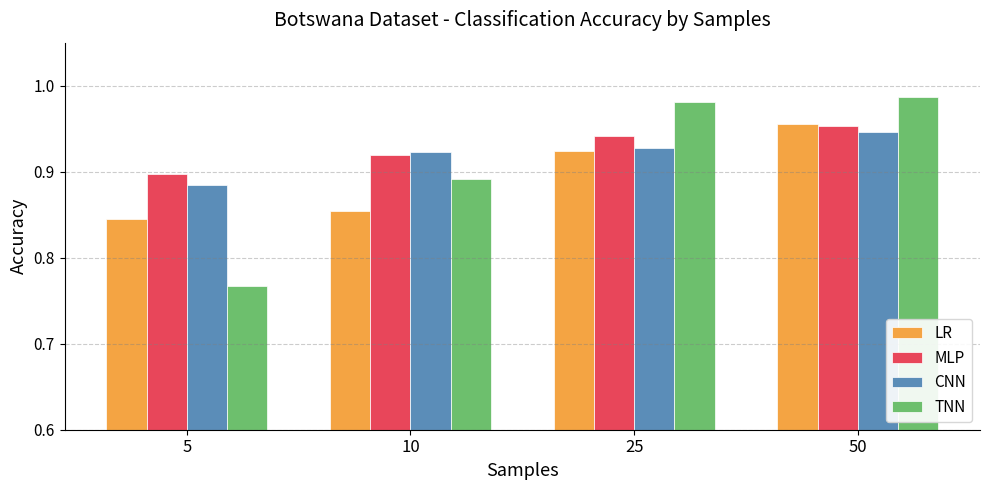

The value of CNN at 5 is 0.9. True or false?

True